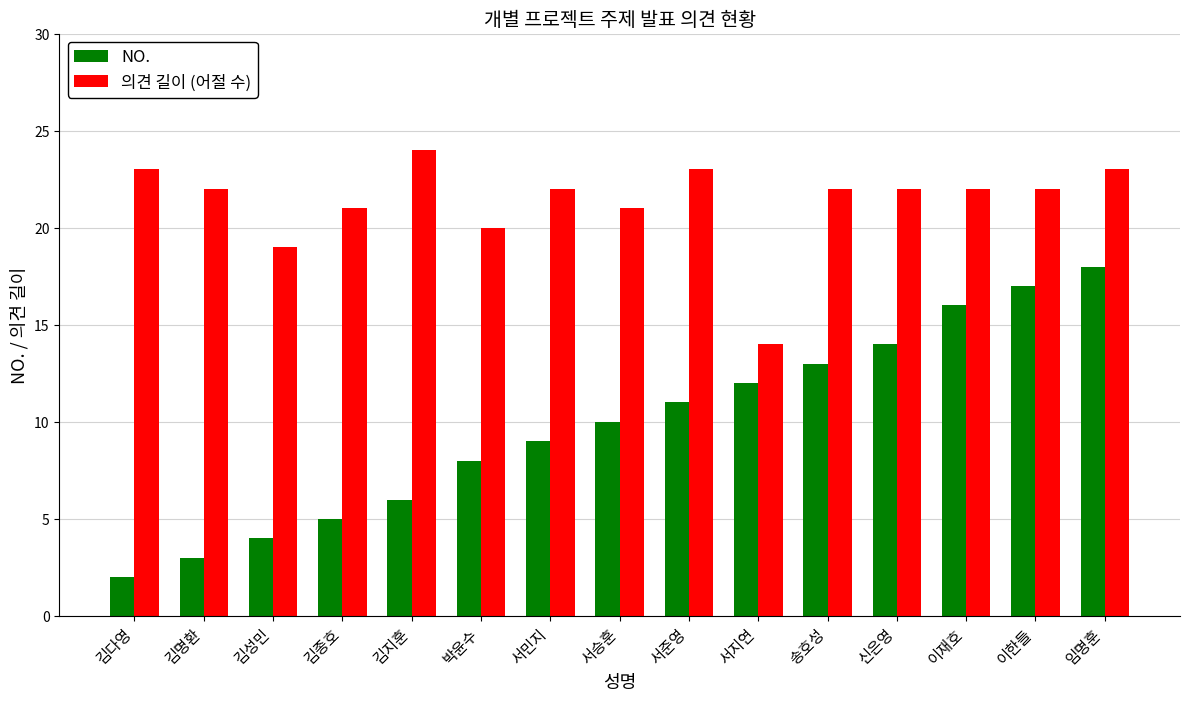

At how many categories does at least one series exceed 12?

15